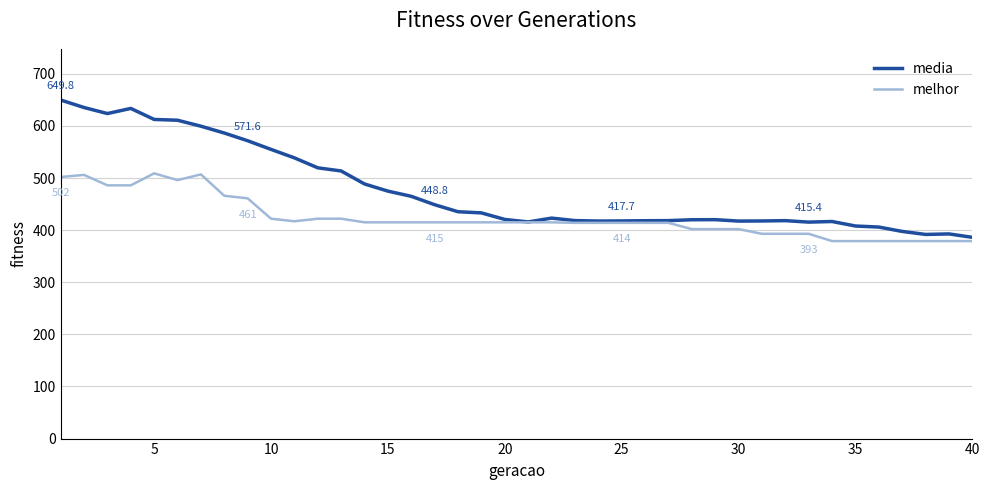

Which series has the largest range (max minus min)?

media